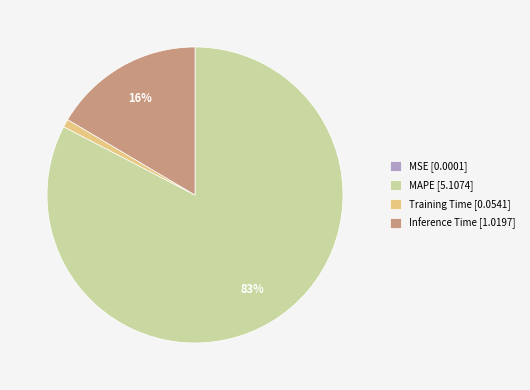

What percentage is the MAPE slice, to the nearest percent?

83%